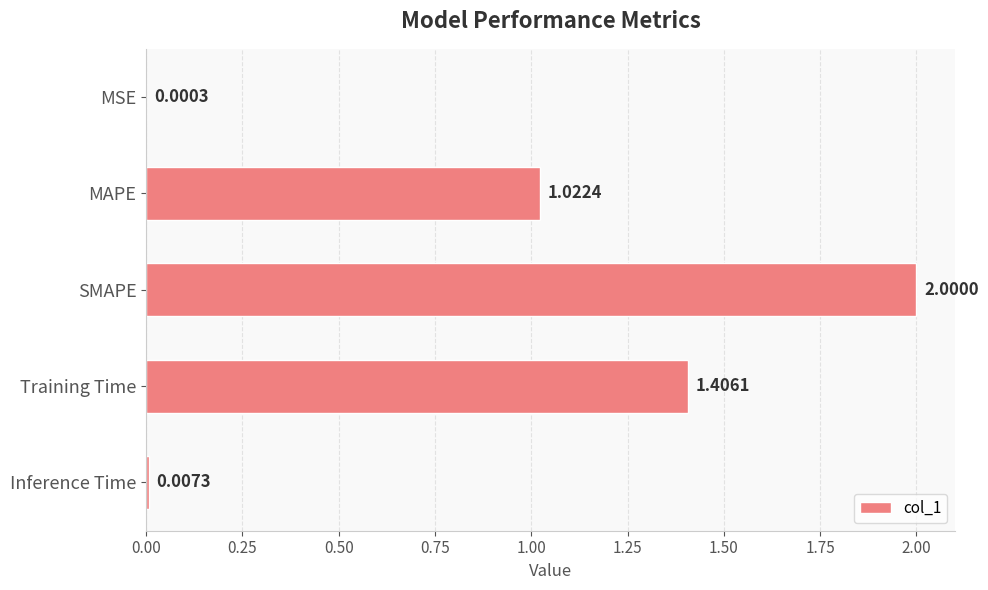

What is the change in value from Training Time to Inference Time?

-1.4